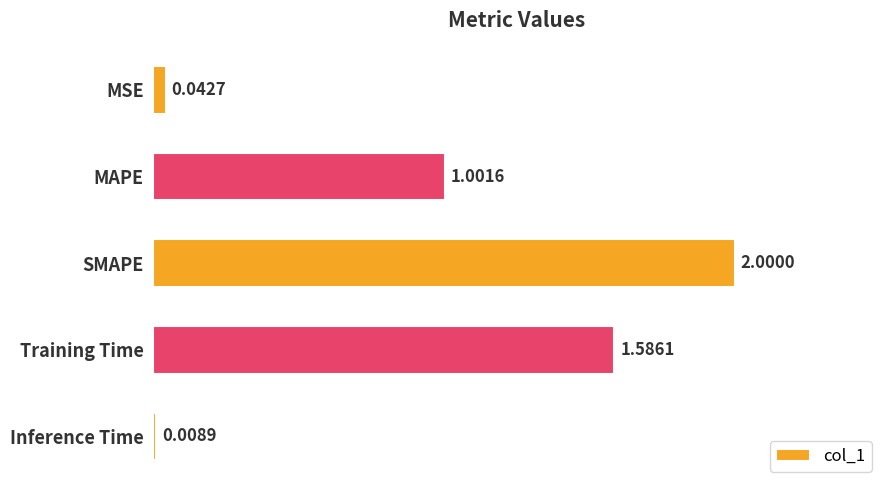

Count the number of categories in the chart.

5